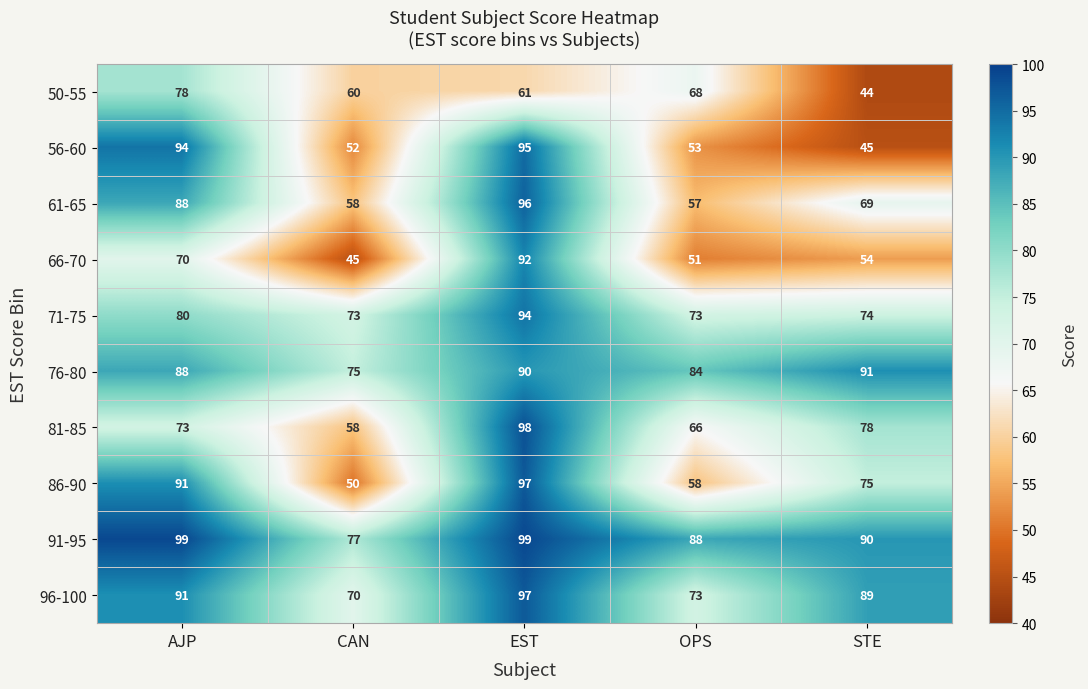

Rank the series at STE from highest to lowest value.

76-80, 91-95, 96-100, 81-85, 86-90, 71-75, 61-65, 66-70, 56-60, 50-55